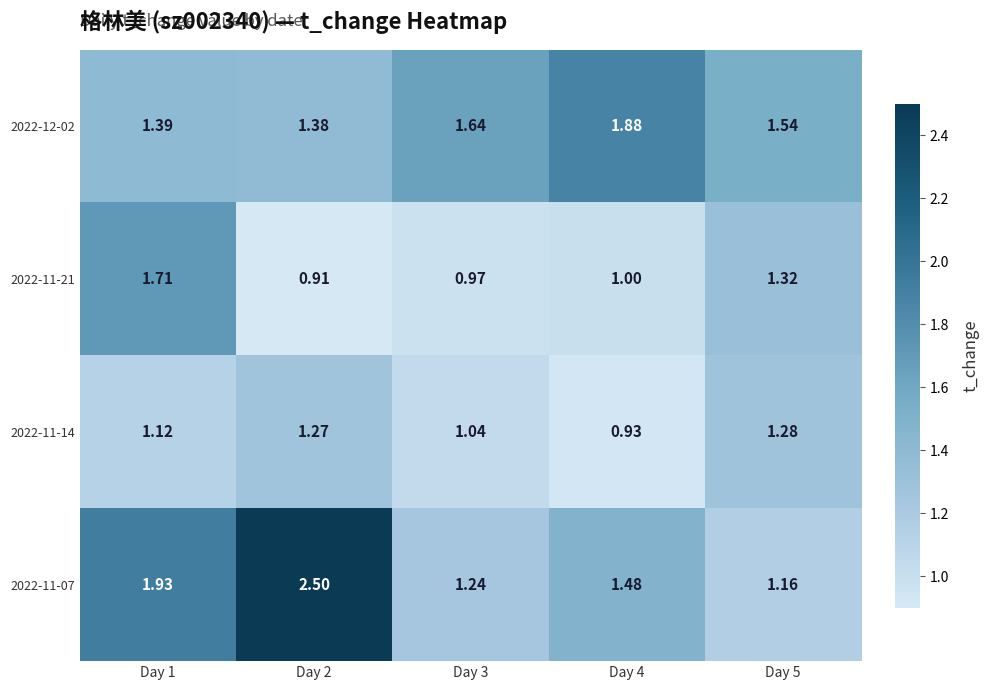

Is the value of 2022-12-02 at Day 4 greater than the value of 2022-11-07 at Day 2?

No